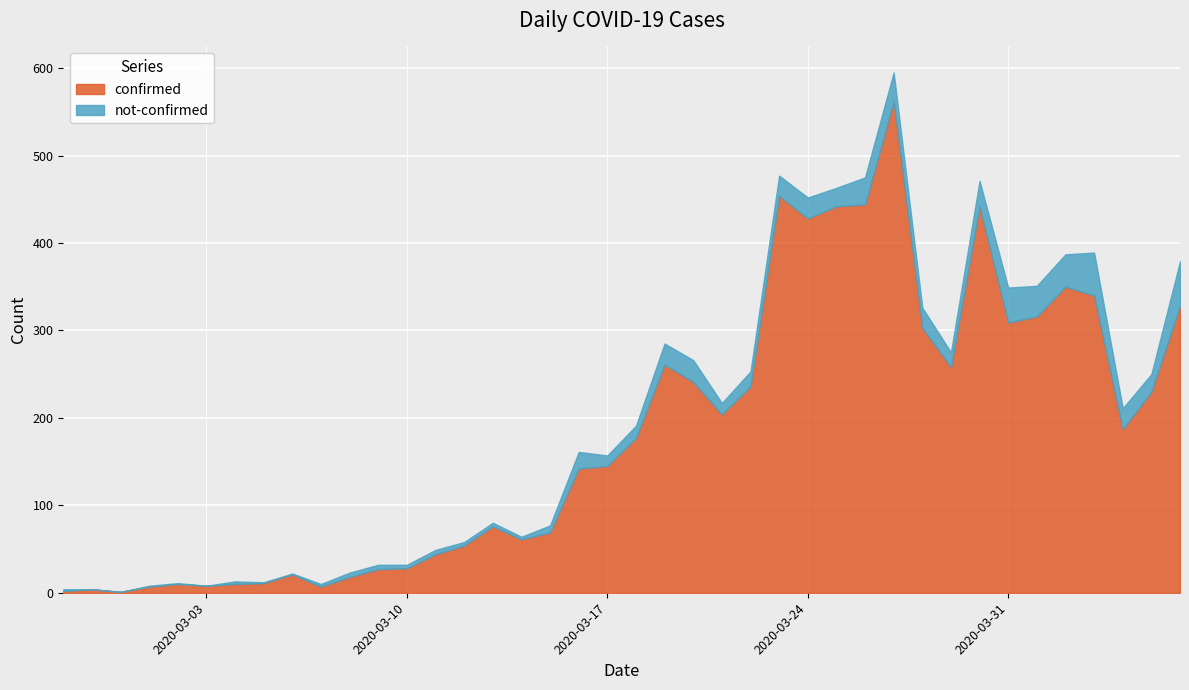

What is the total value across all series at 2020-04-04?

211